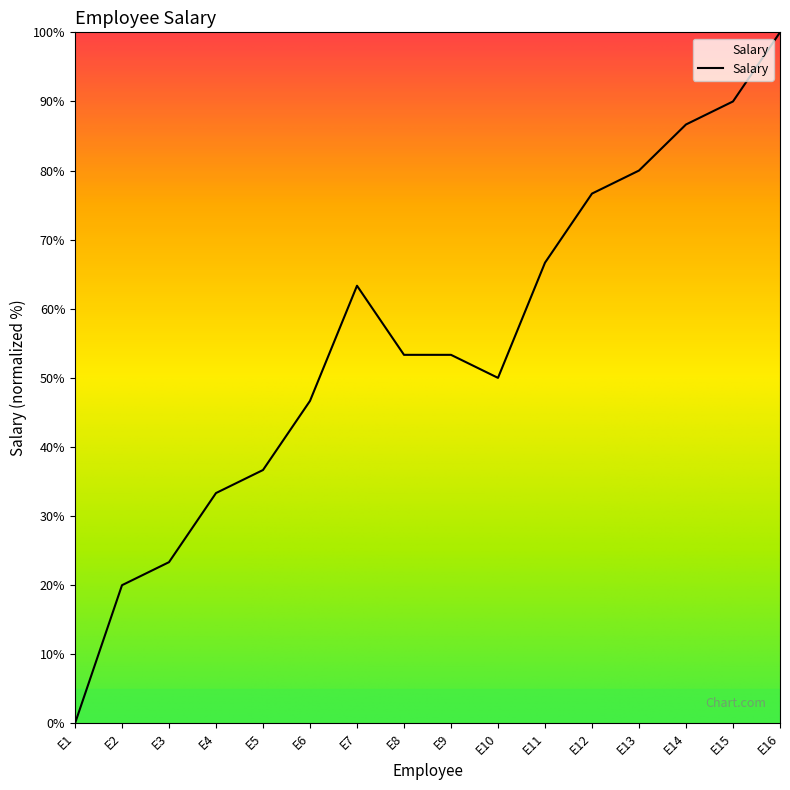

Reading right to left, what are all the values shown in this chart?

100.0	90.0	86.7	80.0	76.7	66.7	50.0	53.3	53.3	63.3	46.7	36.7	33.3	23.3	20.0	0.0